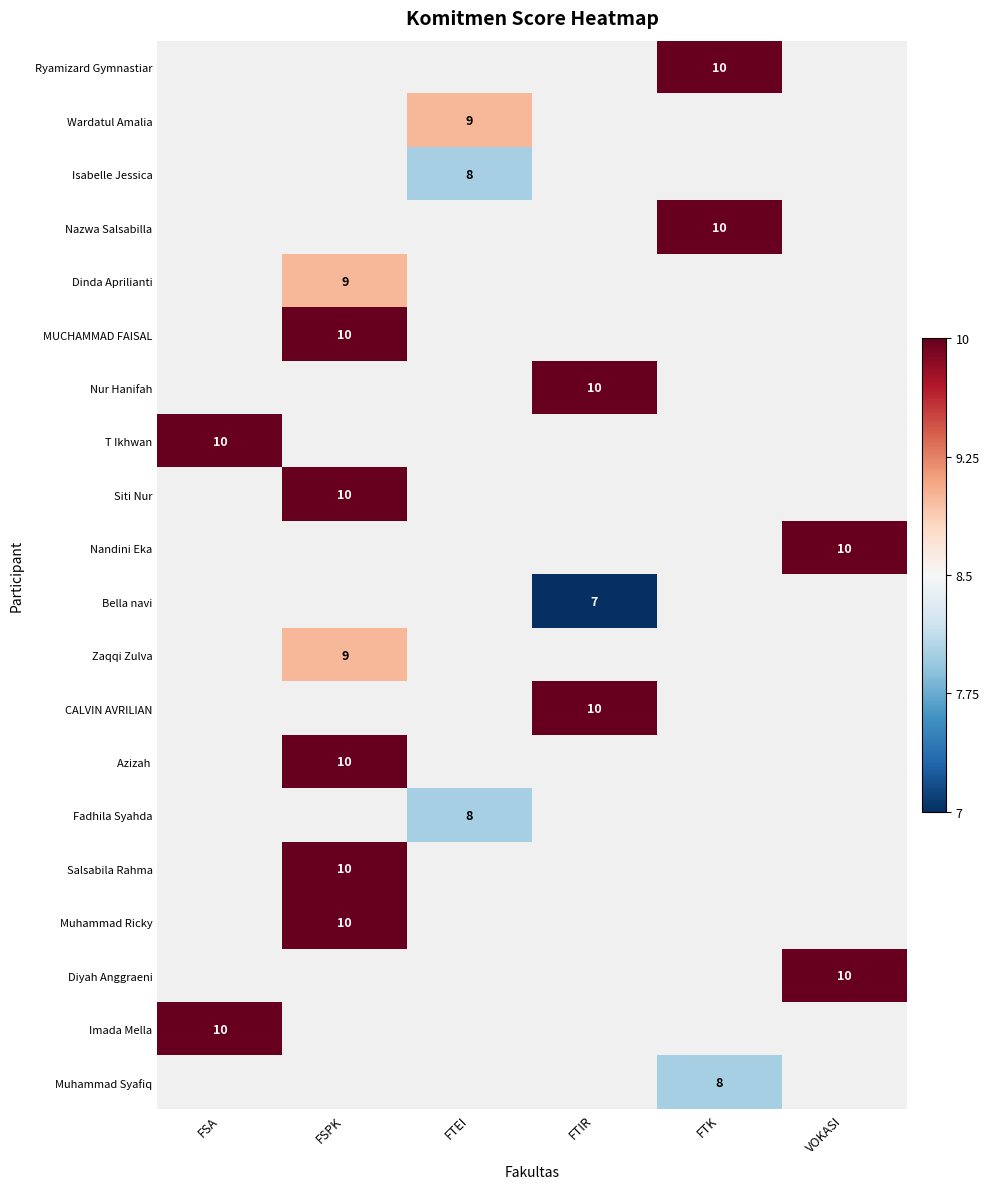

Which label corresponds to the largest value in the chart?

FTK